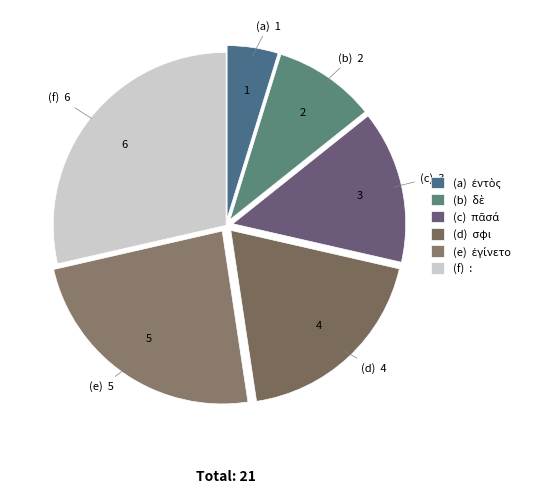

Count the number of slices in the pie.

6